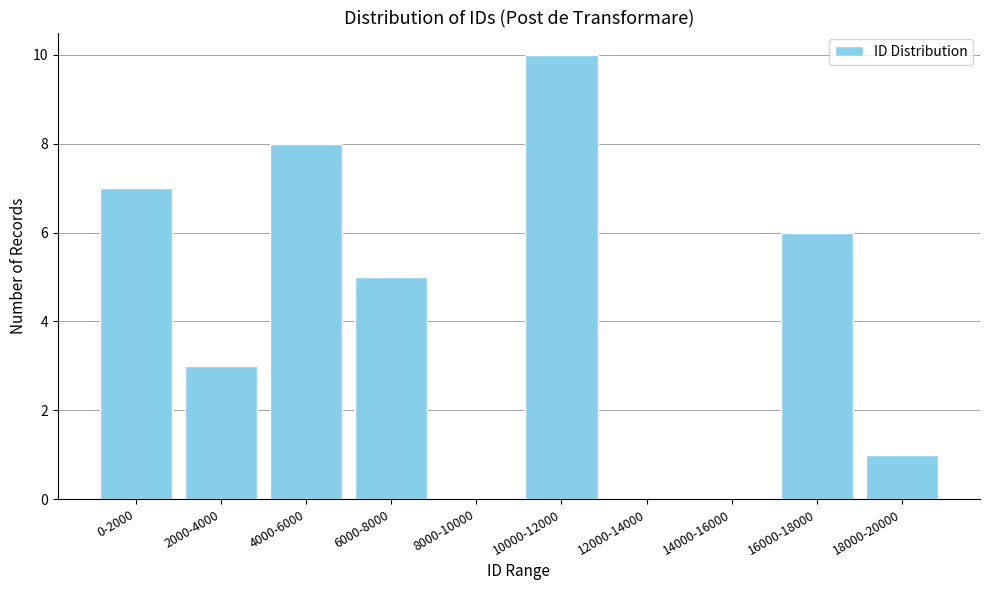

Reading left to right, list all the values displayed in this chart.

0-2000=7	2000-4000=3	4000-6000=8	6000-8000=5	8000-10000=0	10000-12000=10	12000-14000=0	14000-16000=0	16000-18000=6	18000-20000=1